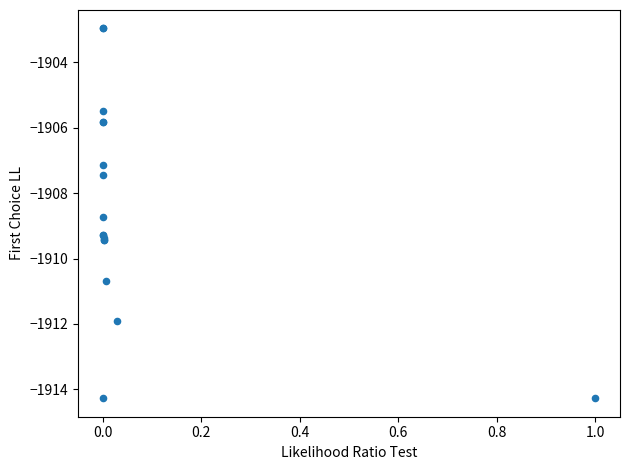

What Y value in the scatter plot is closest to -1908?

-1907.4